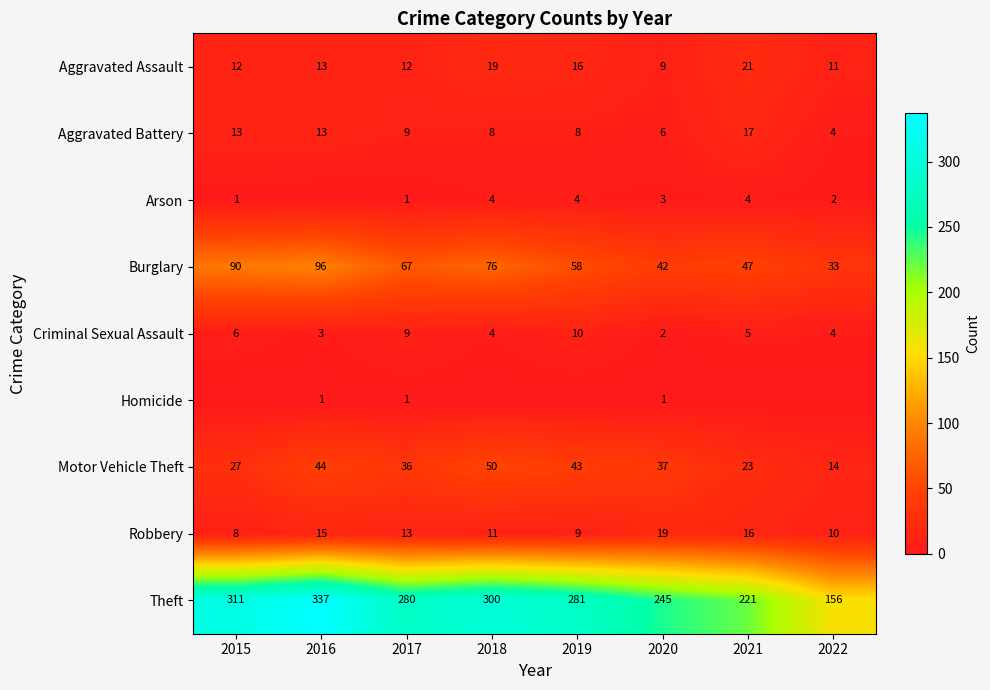

The value of Aggravated Battery at 2019 is 8. True or false?

True